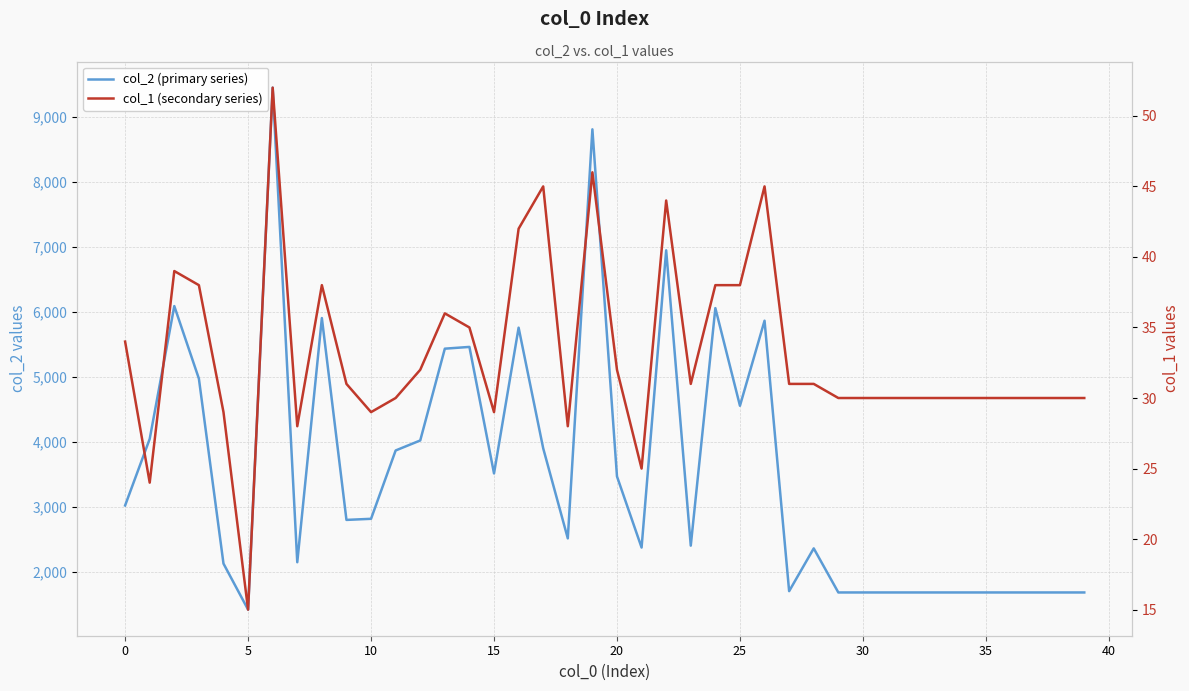

Between 33 and 25, which is larger?

25